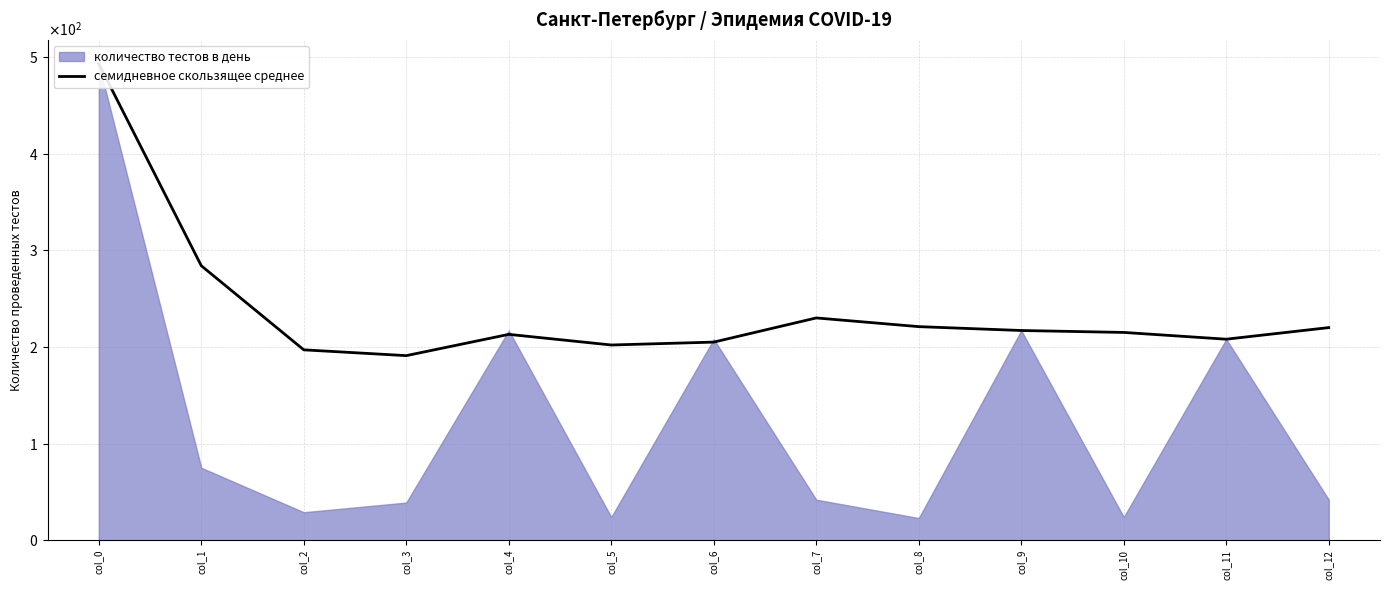

What is the sum of the values at col_3 and col_5?

393